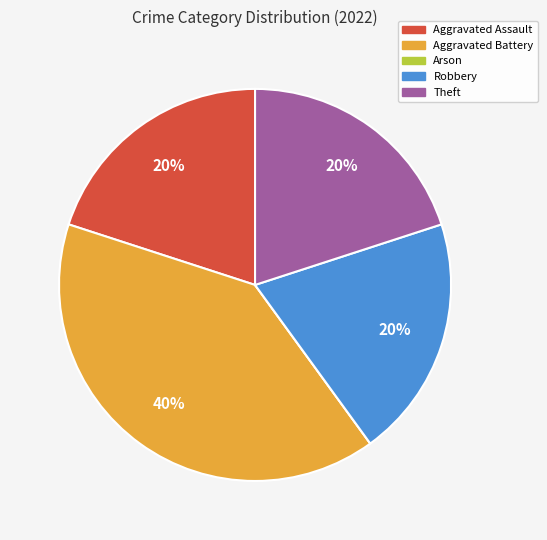

Does Robbery account for over 50% of the chart?

No